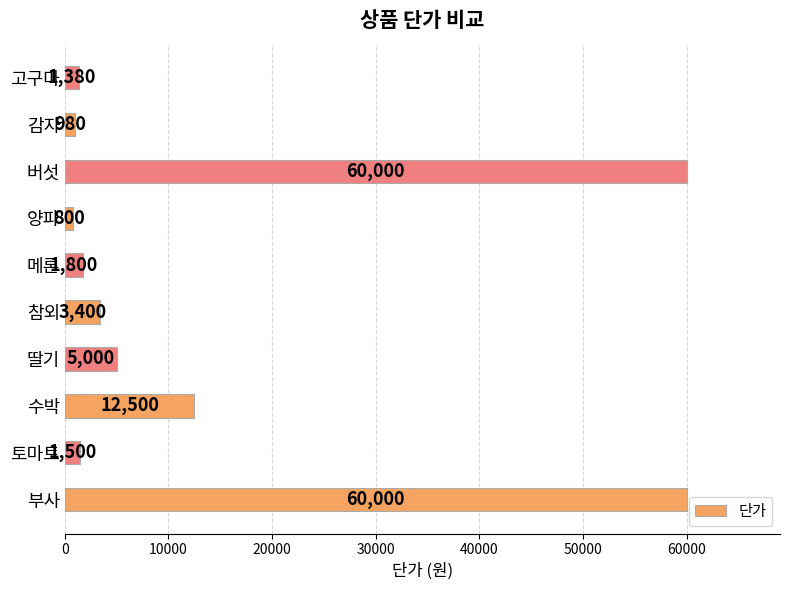

Between 부사 and 수박, which is larger?

부사